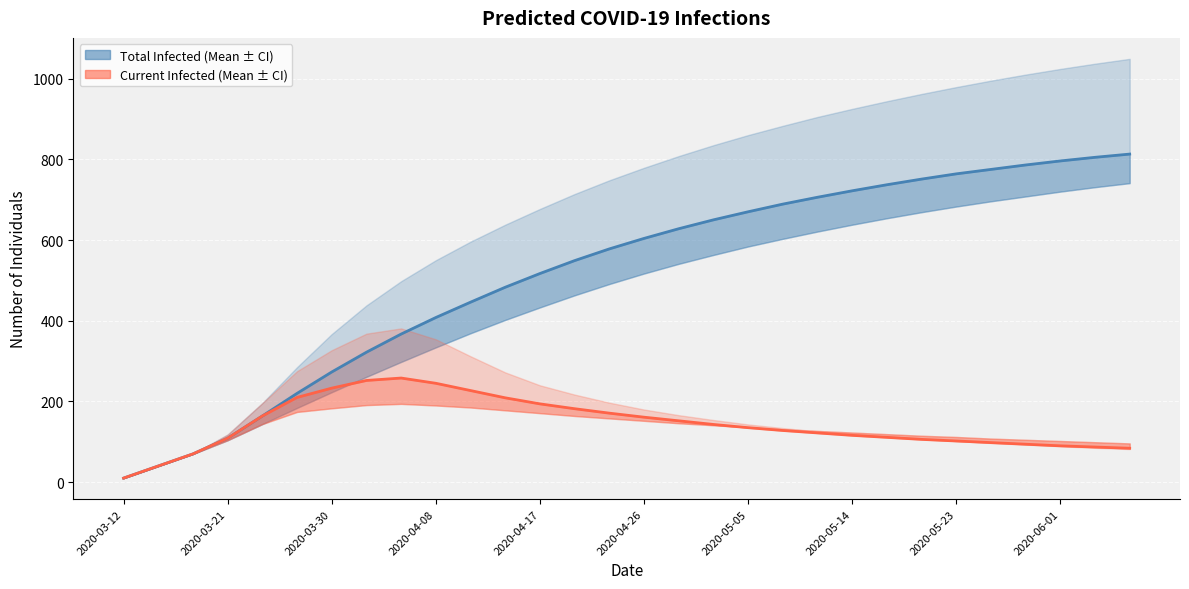

In predicted_current_infected_mean, how many points are higher than both neighbors (excluding endpoints)?

1